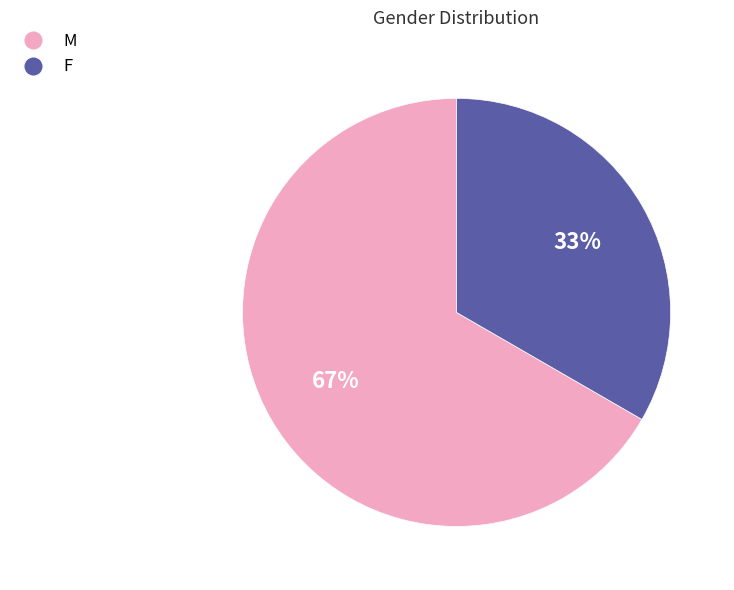

To the nearest percent, what is the combined percentage of M and F?

100%